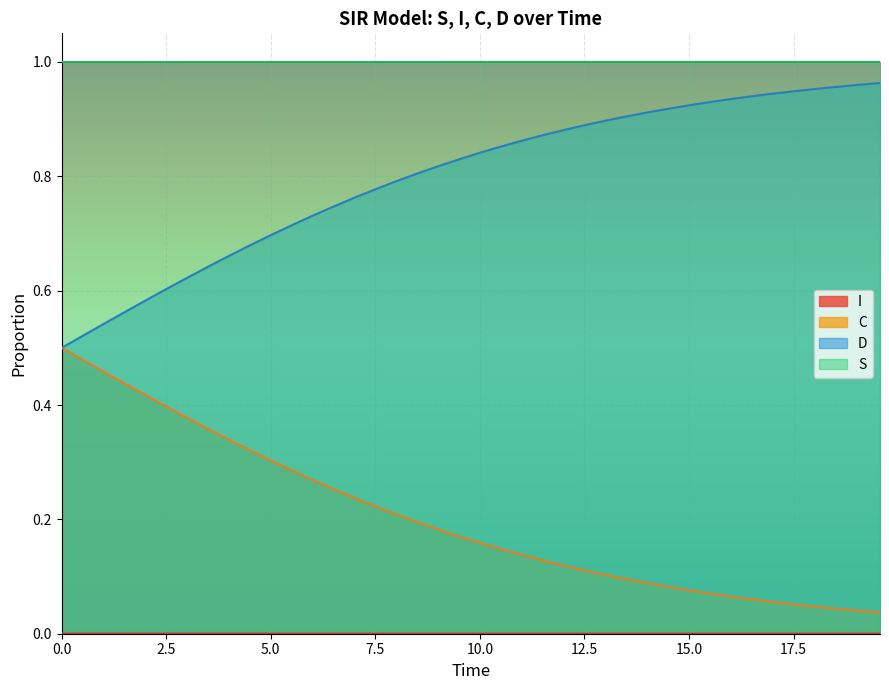

Which series has the largest total across all categories?

S